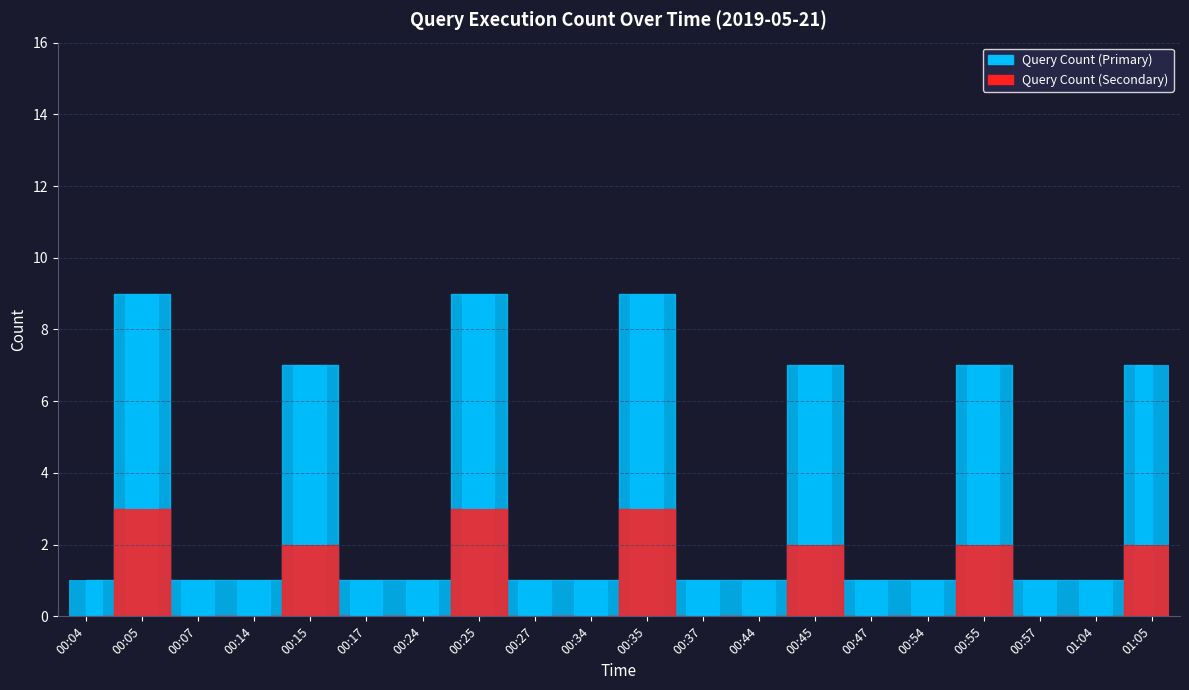

What is the value of the Query Count (Primary) bar at the 7th from the left?

1